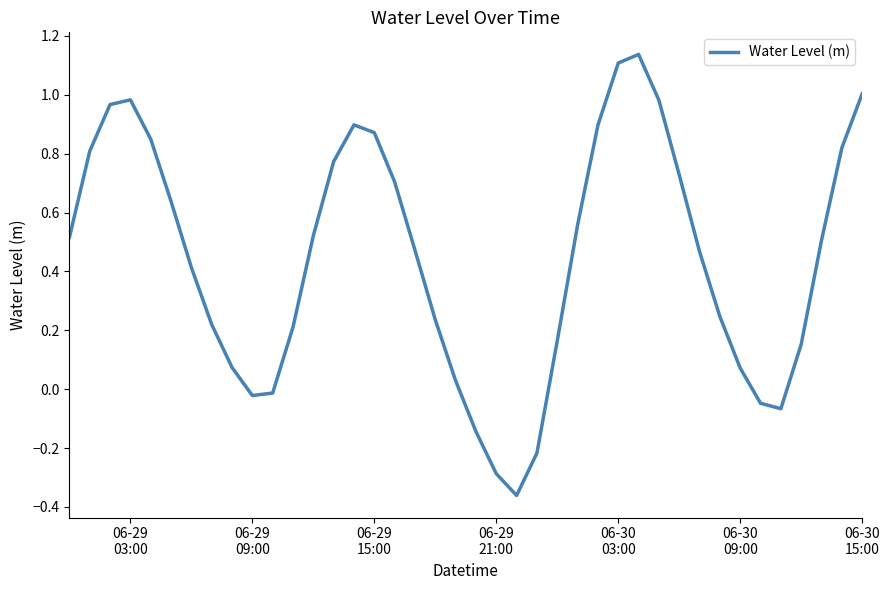

True or false: there are more than 1 points higher than both neighbors.

True